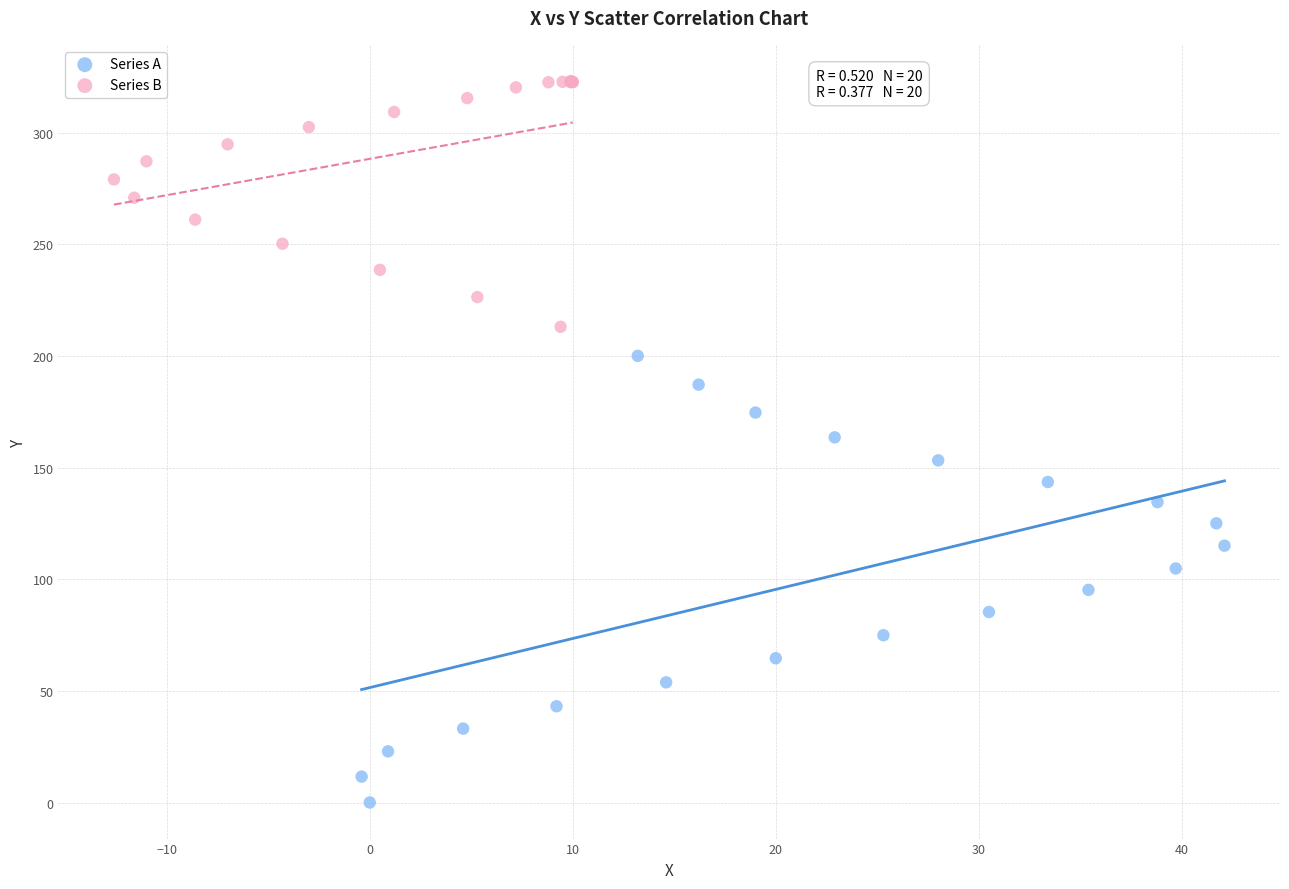

Which series reaches the maximum Y coordinate?

Series B